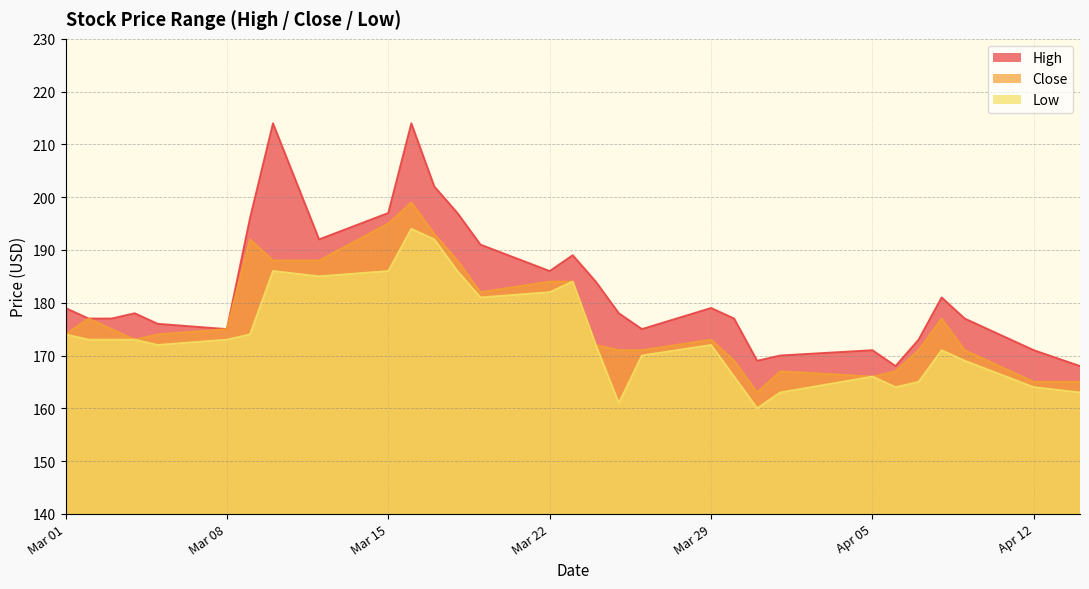

At which label does Close reach its minimum?

2021-03-31